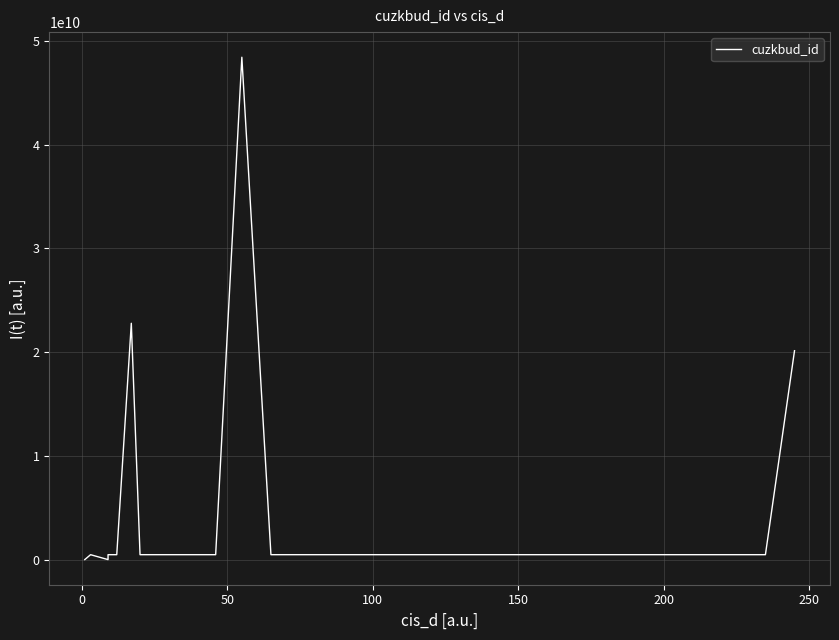

Is it true that the value at 200 is 180149150?

False